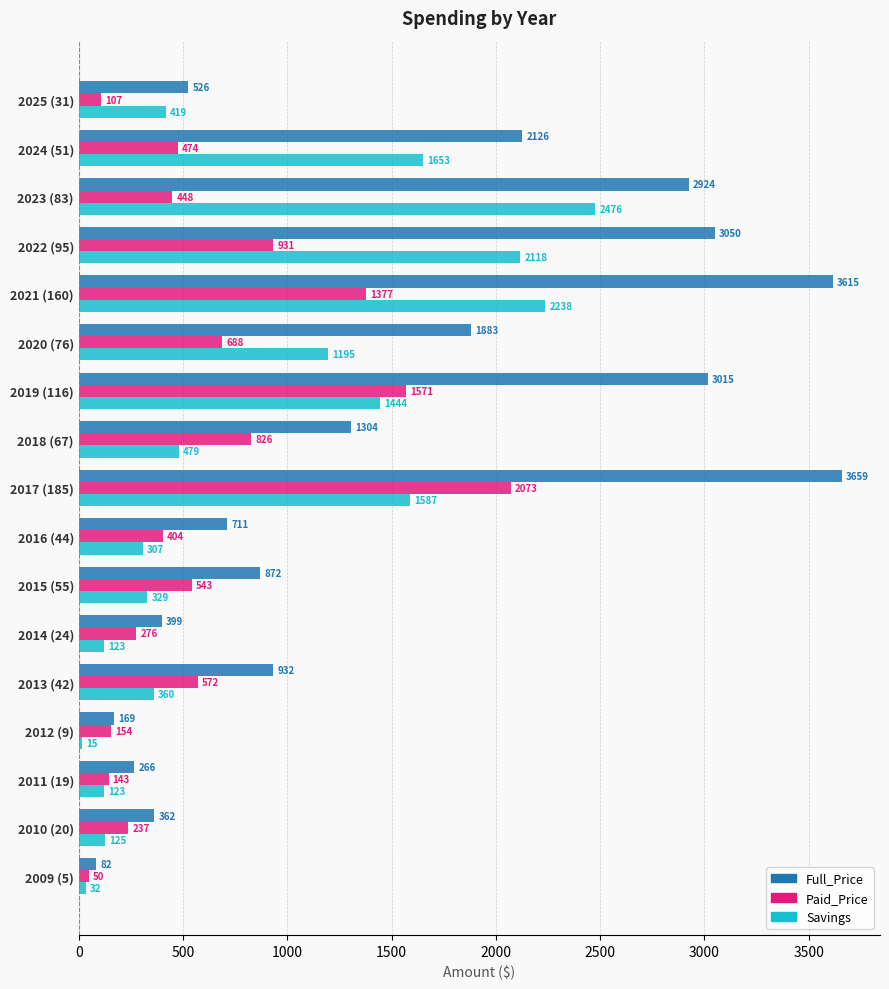

True or false: Savings has a value of 328.5 at 2015 (55).

True